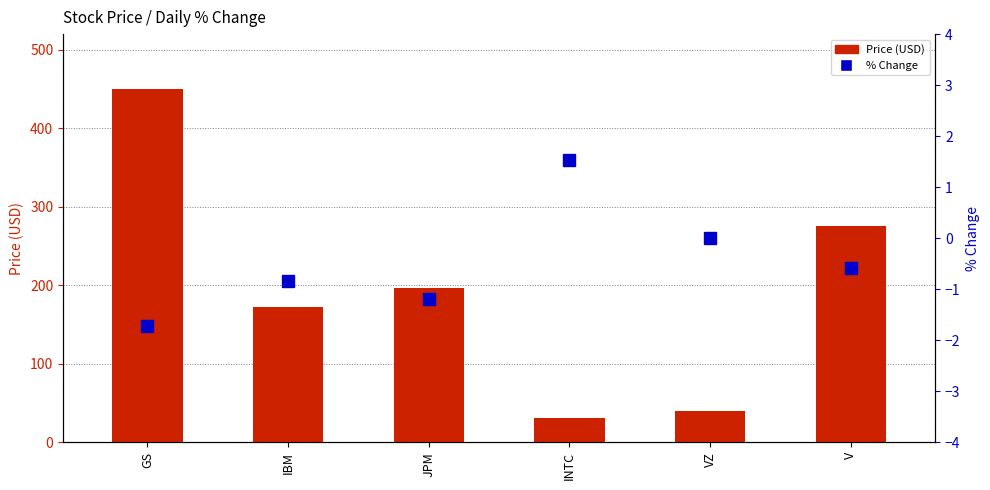

What is the total value across all series at IBM?

171.6